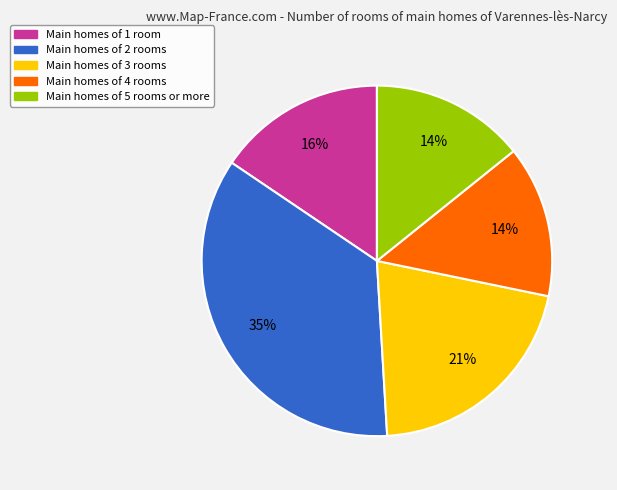

Is there a majority slice in this chart?

No